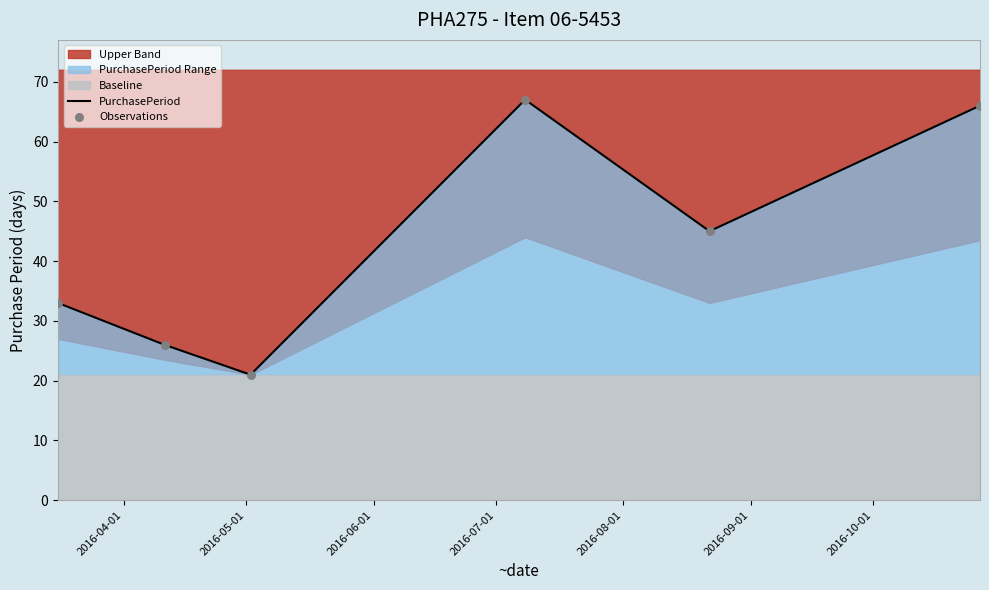

What is the maximum value for PurchasePeriod?

67